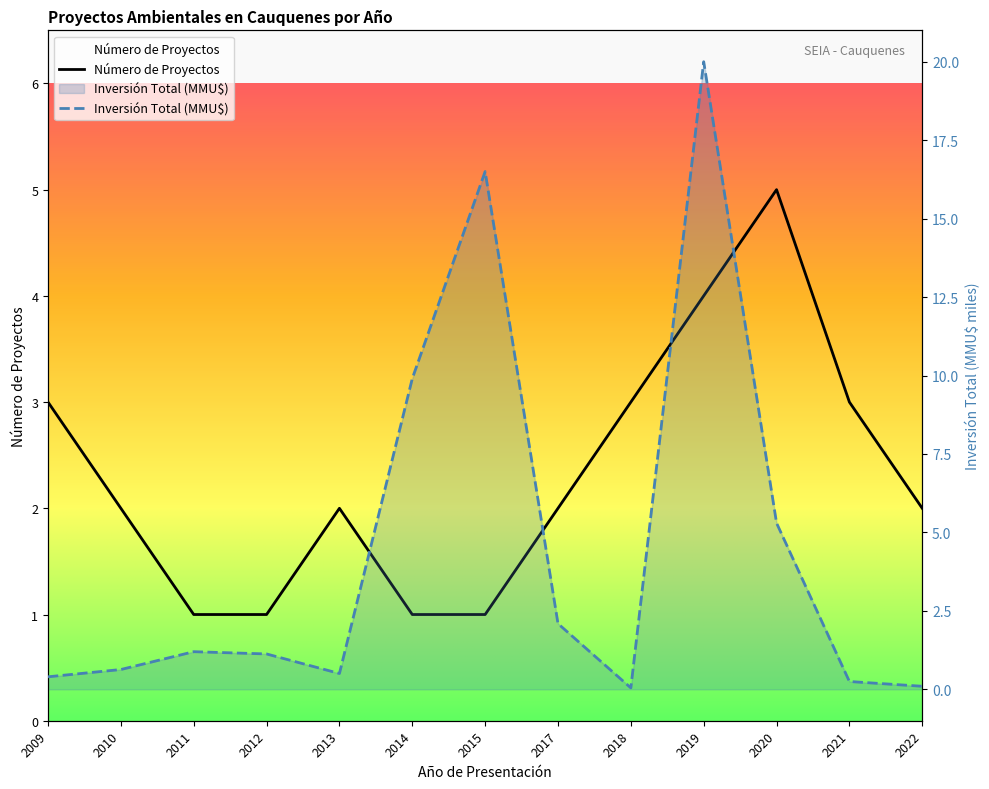

What is the difference between the highest and lowest values at 2014?

8.9